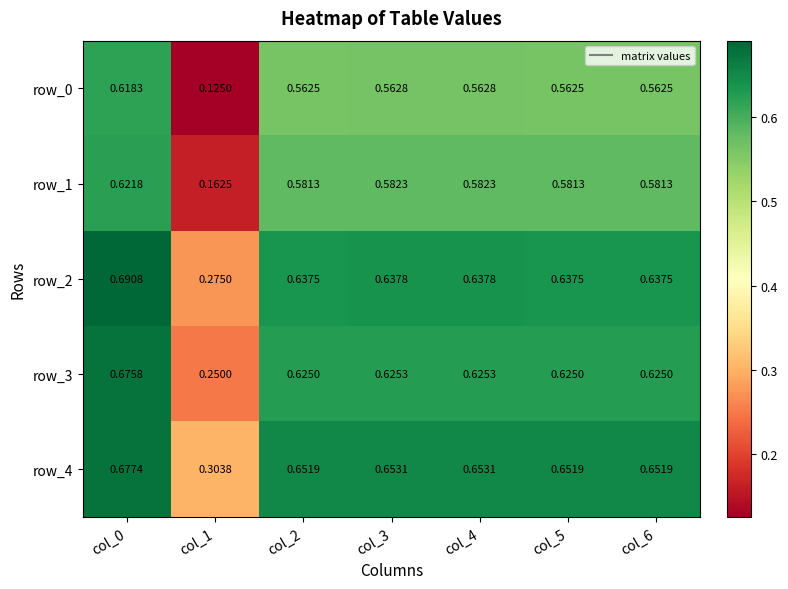

Is the value of row_0 at col_6 greater than the value of row_2 at col_1?

Yes